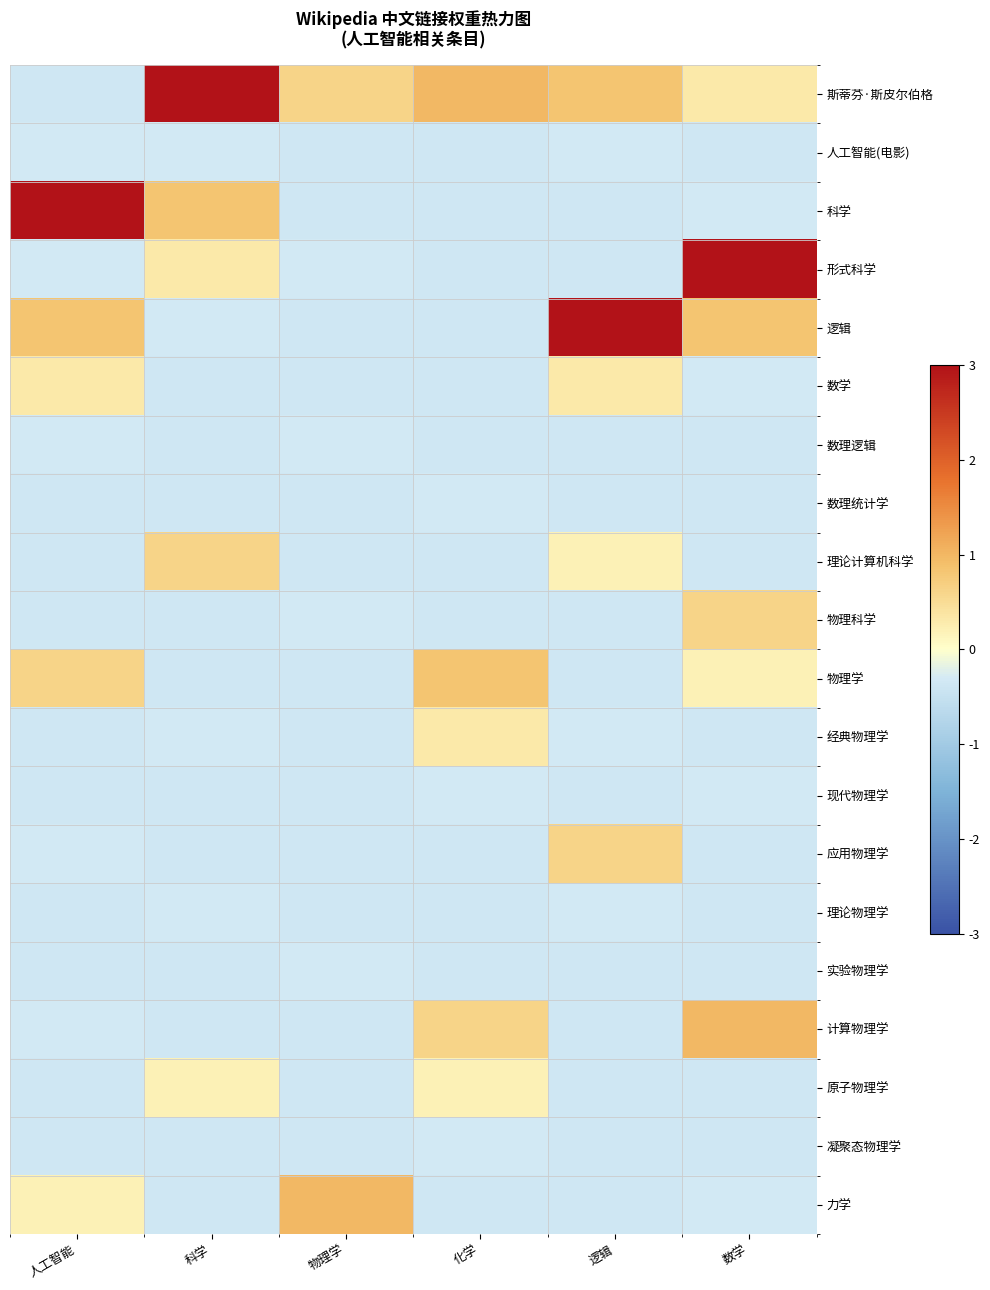

Reading left to right, list all the values displayed in this chart.

斯蒂芬·斯皮尔伯格: 人工智能=-0.4	科学=3.0	物理学=0.6	化学=1.0	逻辑=0.8	数学=0.3
人工智能(电影): 人工智能=-0.3	科学=-0.3	物理学=-0.4	化学=-0.4	逻辑=-0.3	数学=-0.4
科学: 人工智能=3.0	科学=0.8	物理学=-0.4	化学=-0.4	逻辑=-0.4	数学=-0.3
形式科学: 人工智能=-0.3	科学=0.3	物理学=-0.3	化学=-0.4	逻辑=-0.4	数学=3.0
逻辑: 人工智能=0.8	科学=-0.3	物理学=-0.4	化学=-0.4	逻辑=3.0	数学=0.8
数学: 人工智能=0.3	科学=-0.4	物理学=-0.4	化学=-0.4	逻辑=0.3	数学=-0.3
数理逻辑: 人工智能=-0.3	科学=-0.4	物理学=-0.3	化学=-0.4	逻辑=-0.4	数学=-0.4
数理统计学: 人工智能=-0.4	科学=-0.4	物理学=-0.4	化学=-0.3	逻辑=-0.4	数学=-0.4
理论计算机科学: 人工智能=-0.4	科学=0.6	物理学=-0.4	化学=-0.4	逻辑=0.2	数学=-0.4
物理科学: 人工智能=-0.4	科学=-0.4	物理学=-0.3	化学=-0.4	逻辑=-0.4	数学=0.6
物理学: 人工智能=0.6	科学=-0.4	物理学=-0.4	化学=0.8	逻辑=-0.4	数学=0.2
经典物理学: 人工智能=-0.4	科学=-0.3	物理学=-0.4	化学=0.3	逻辑=-0.3	数学=-0.4
现代物理学: 人工智能=-0.4	科学=-0.4	物理学=-0.4	化学=-0.3	逻辑=-0.4	数学=-0.3
应用物理学: 人工智能=-0.3	科学=-0.4	物理学=-0.4	化学=-0.4	逻辑=0.6	数学=-0.4
理论物理学: 人工智能=-0.4	科学=-0.3	物理学=-0.4	化学=-0.4	逻辑=-0.3	数学=-0.4
实验物理学: 人工智能=-0.4	科学=-0.4	物理学=-0.3	化学=-0.4	逻辑=-0.4	数学=-0.4
计算物理学: 人工智能=-0.3	科学=-0.4	物理学=-0.4	化学=0.6	逻辑=-0.4	数学=1.0
原子物理学: 人工智能=-0.4	科学=0.2	物理学=-0.4	化学=0.2	逻辑=-0.4	数学=-0.4
凝聚态物理学: 人工智能=-0.4	科学=-0.4	物理学=-0.4	化学=-0.3	逻辑=-0.4	数学=-0.4
力学: 人工智能=0.2	科学=-0.4	物理学=1.0	化学=-0.4	逻辑=-0.4	数学=-0.3